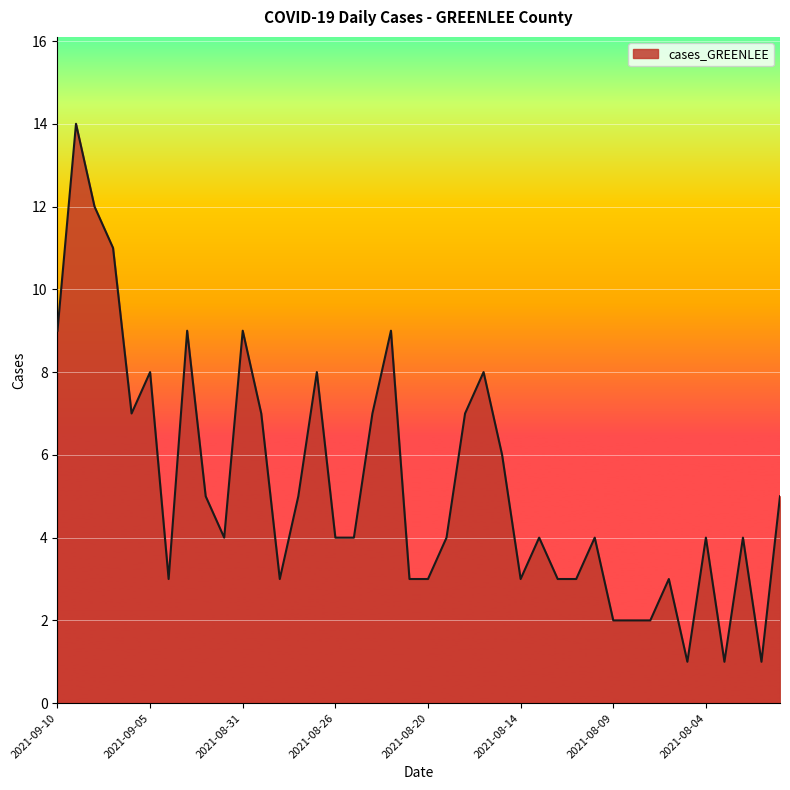

What is the difference between the maximum and minimum values?

13